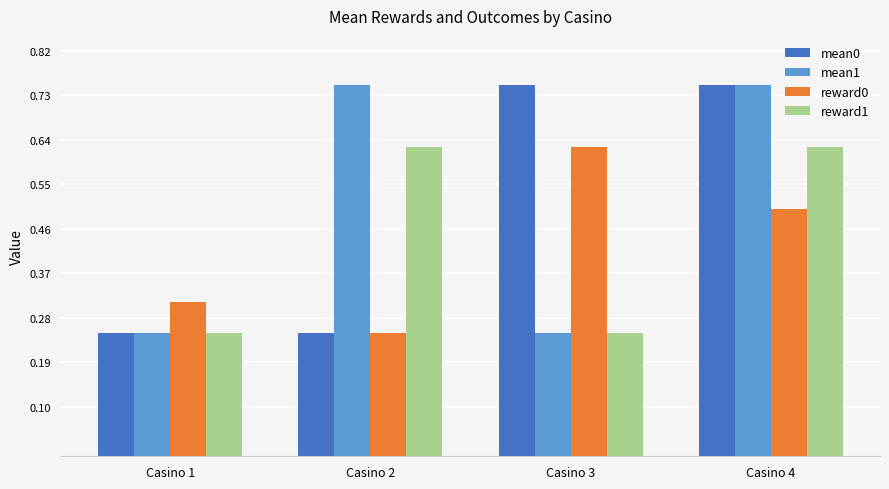

How many mean0 values are between 0 and 1?

4